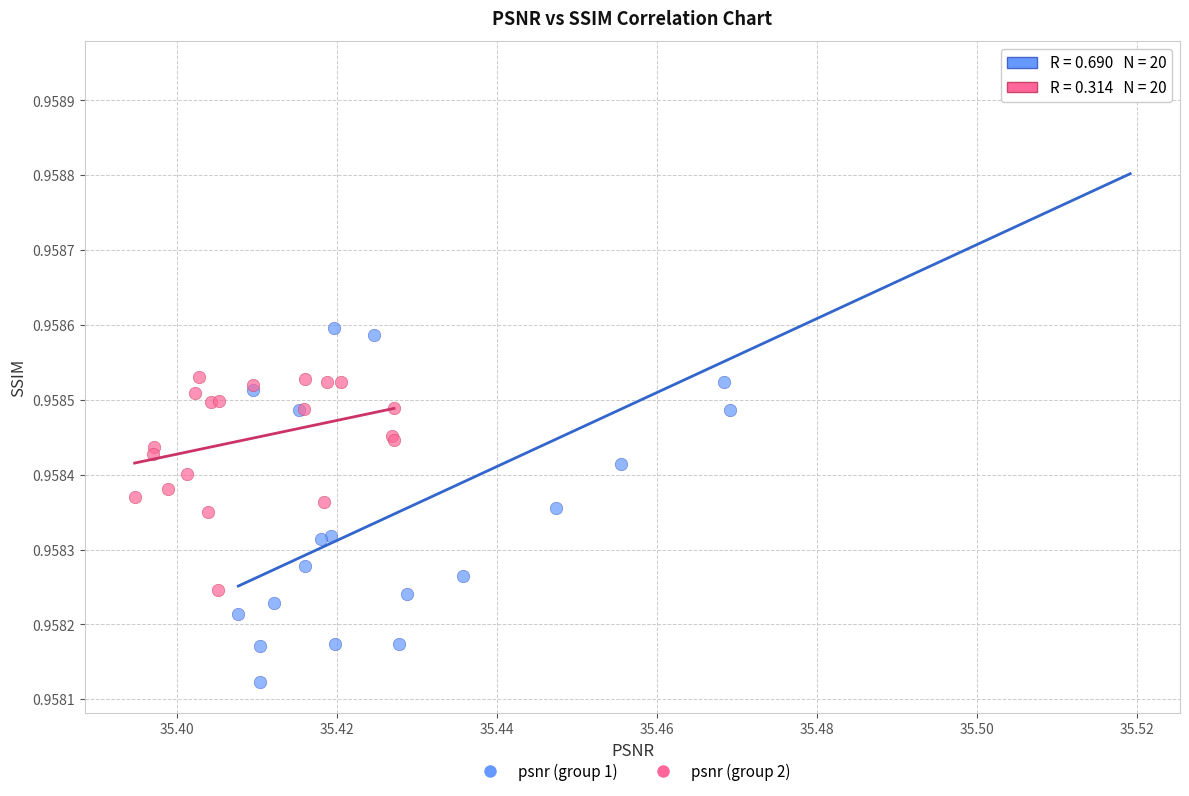

Which series contains the highest Y value?

psnr (group 1)